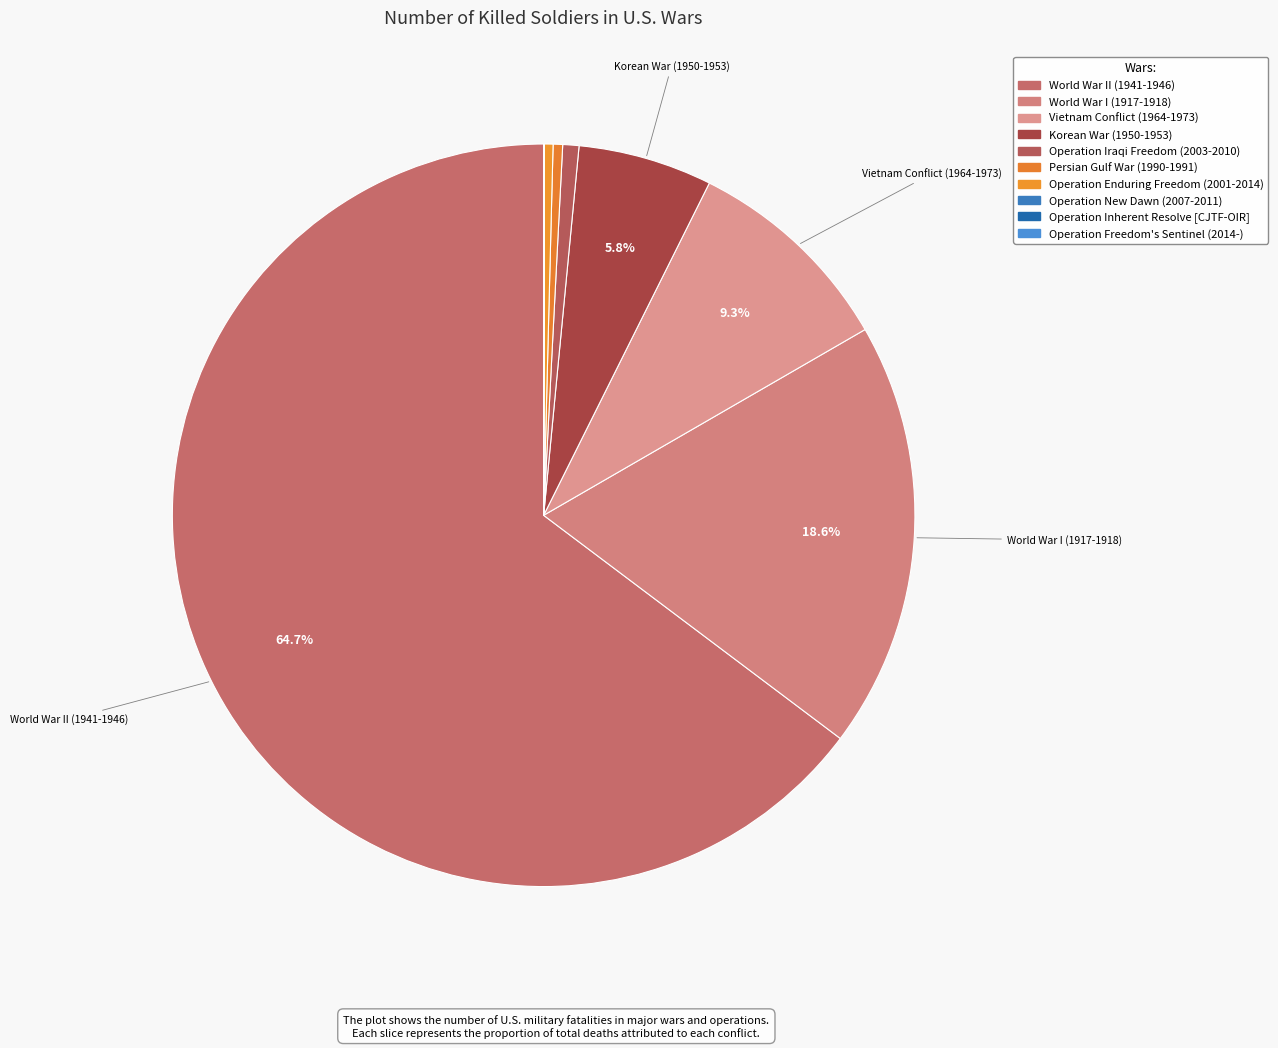

Which slice is the largest?

World War II (1941-1946)